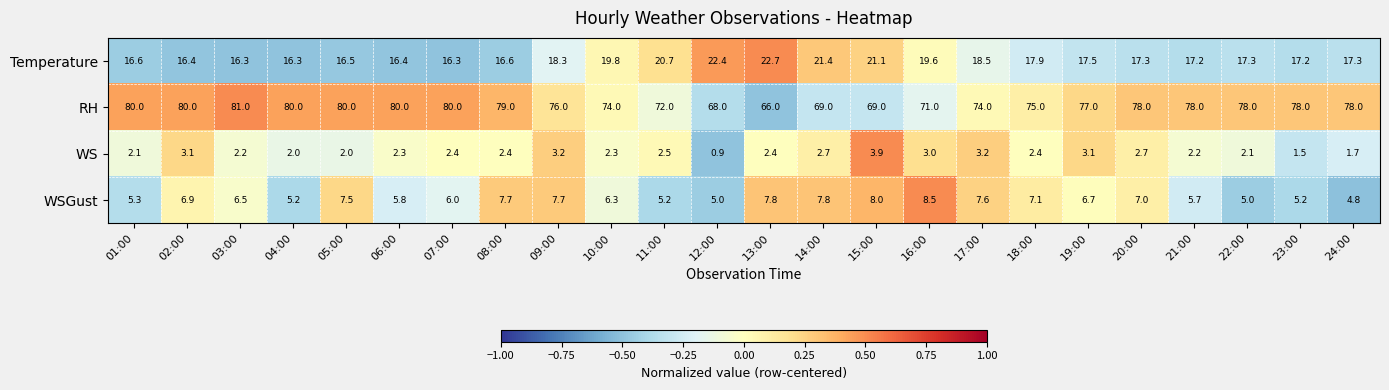

True or false: RH has a value of 115.7 at 13:00.

False